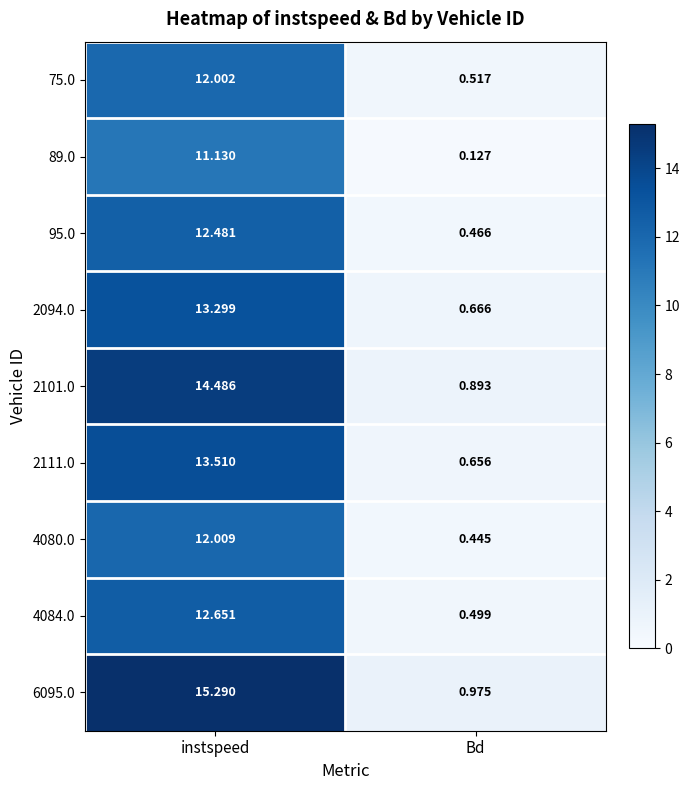

Rank the categories by 2101.0 value from lowest to highest.

Bd, instspeed